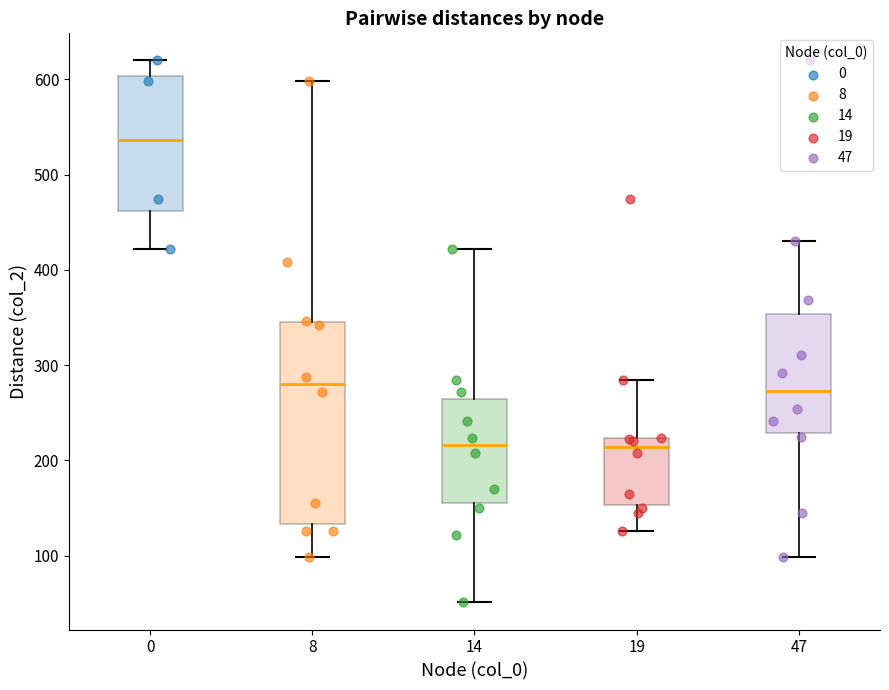

Reading left to right, read every box against the y-axis: the position of its median line, the range the box covers, and the ends of its whiskers. The values are not printed on the chart, so give them approximately, as read against the axis.

0: median 540, box 460 to 600, whiskers 420 to 620
8: median 280, box 130 to 350, whiskers 100 to 600
14: median 220, box 160 to 260, whiskers 50 to 420
19: median 210, box 150 to 220, whiskers 130 to 290
47: median 270, box 230 to 350, whiskers 100 to 430